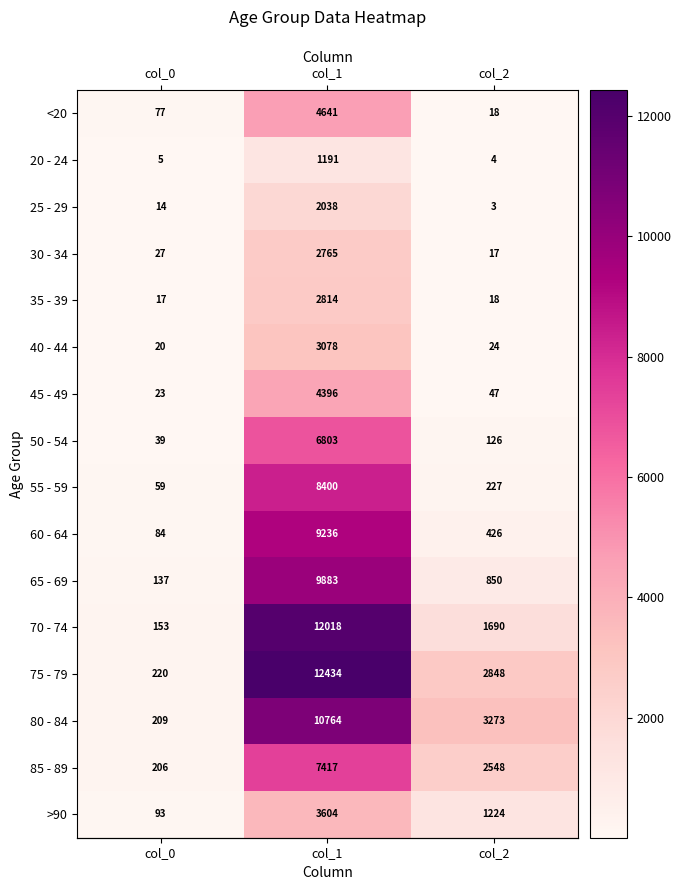

At how many categories does at least one series exceed 7308?

1